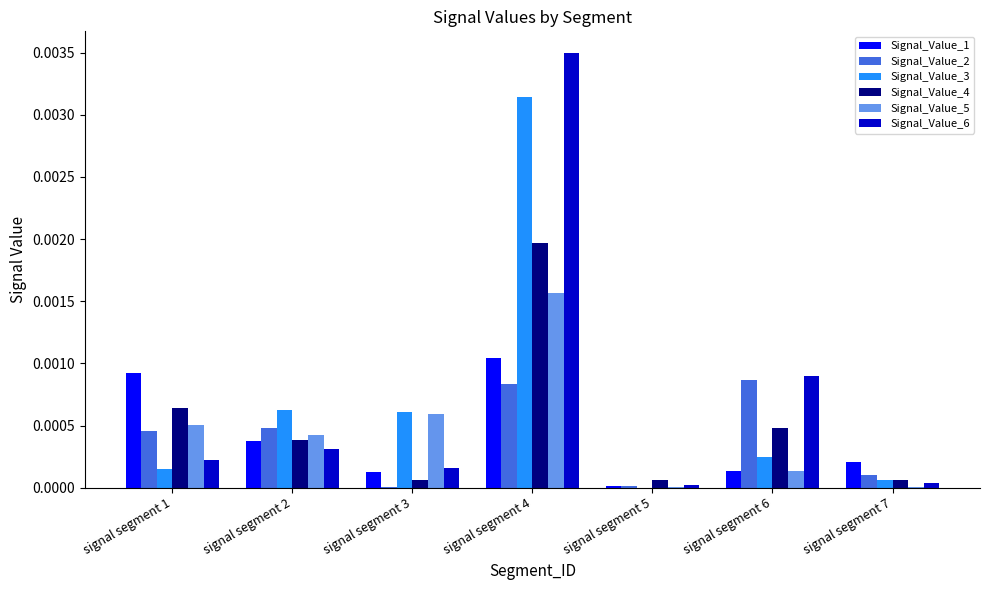

How many series are shown in this chart?

6